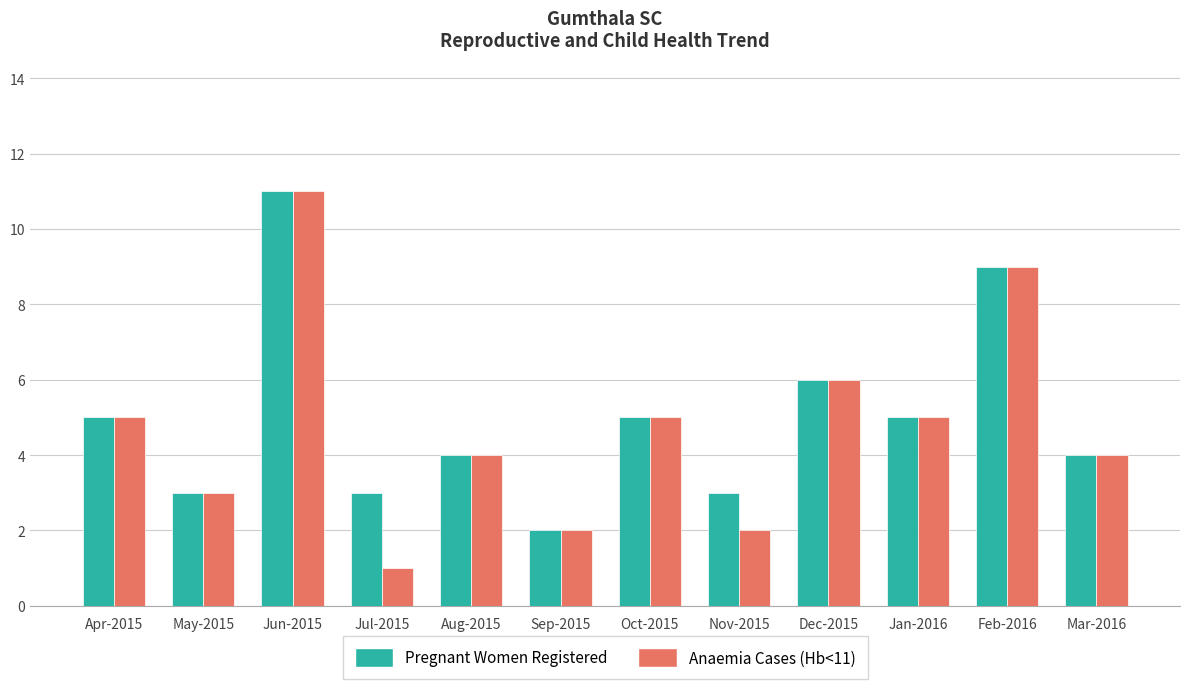

Is it true that Anaemia Cases (Hb<11) equals 3 at Nov-2015?

False